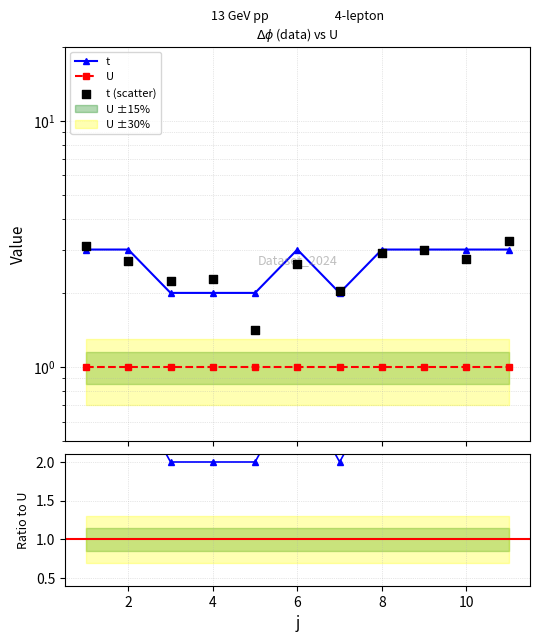

Between 4 and 5, which is larger?

4